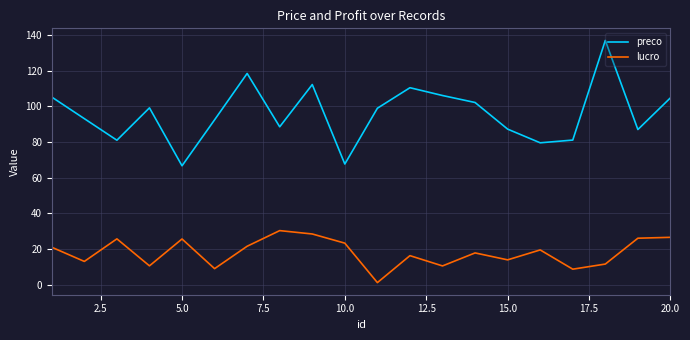

Rank the series by their average value, from highest to lowest.

preco, lucro